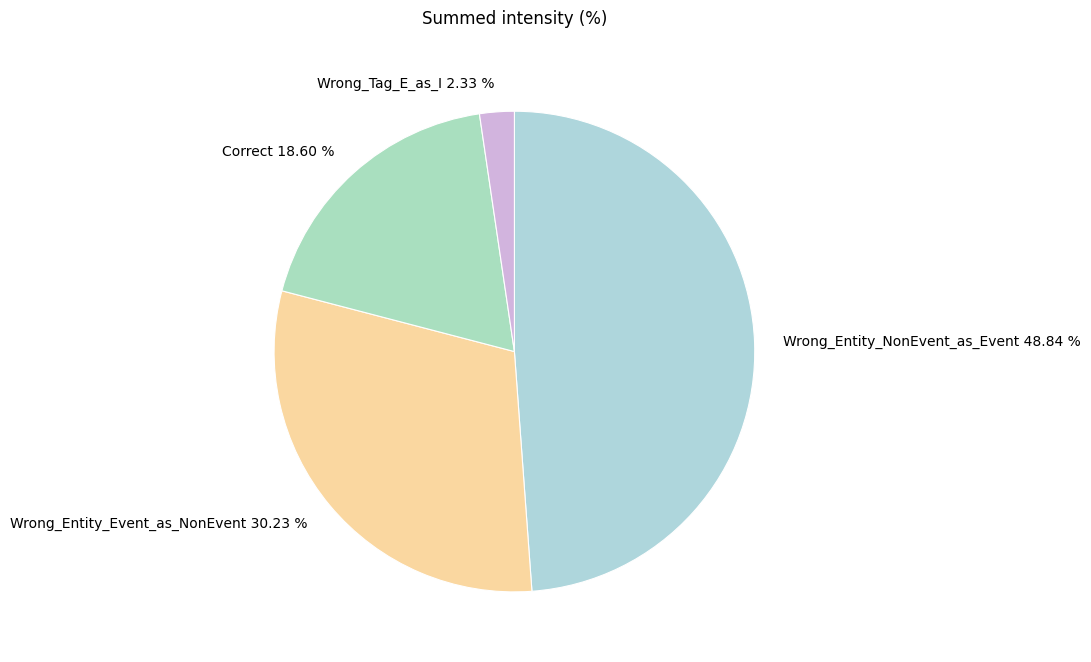

Which slice is the largest?

Wrong_Entity_NonEvent_as_Event